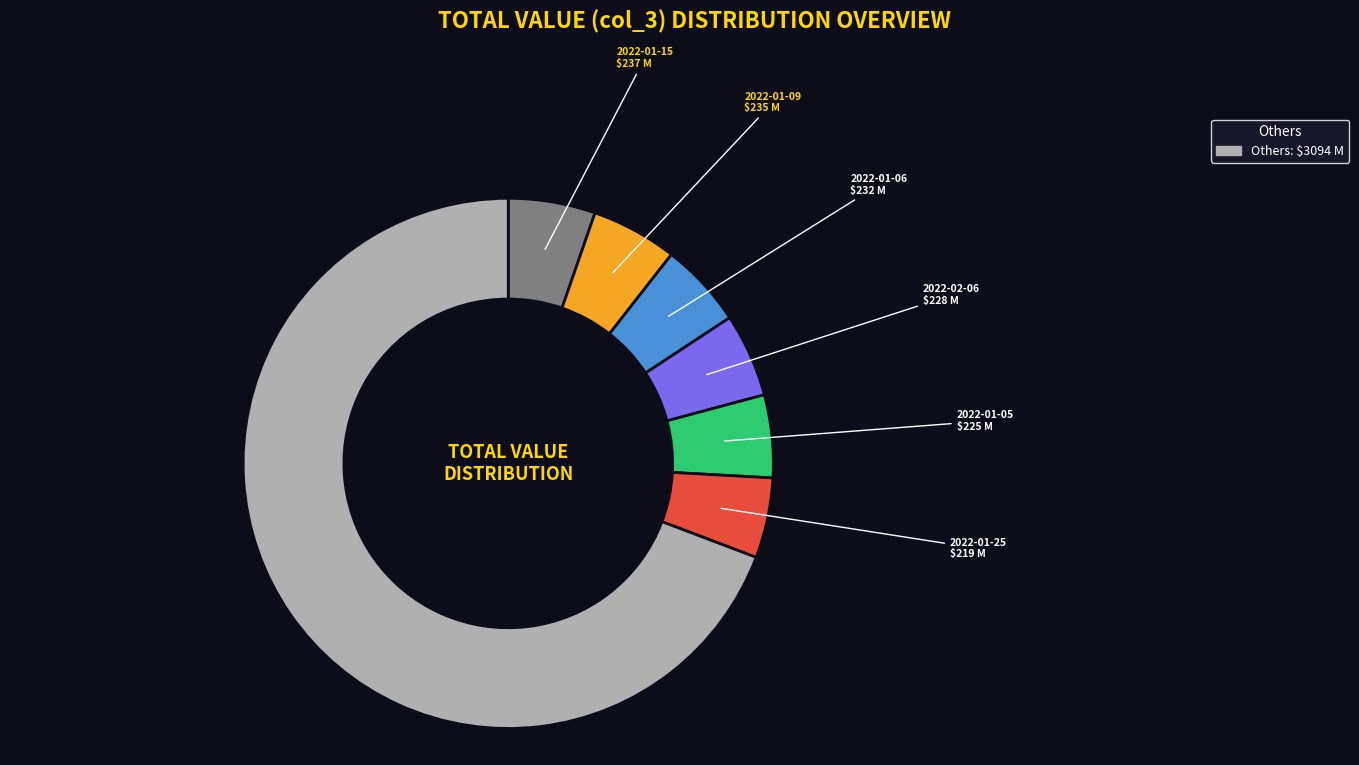

Does any single category account for the majority?

Yes